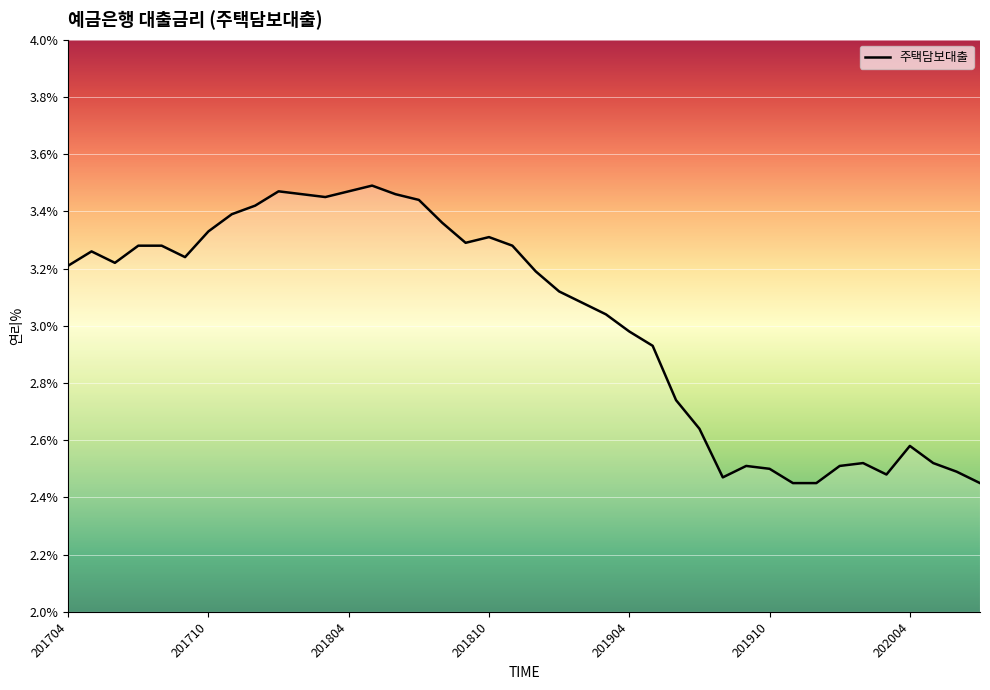

How many lines are shown in the chart?

1